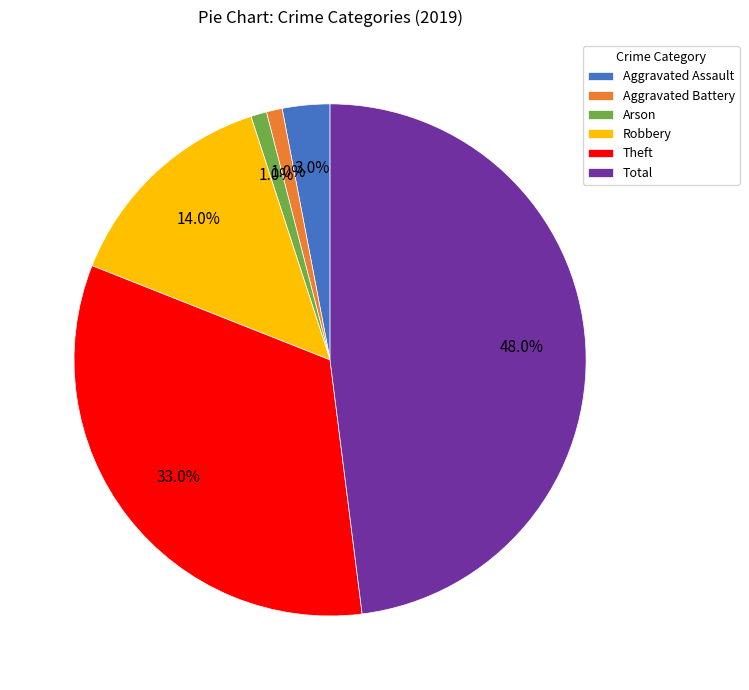

Which category has the biggest portion of the pie?

Total